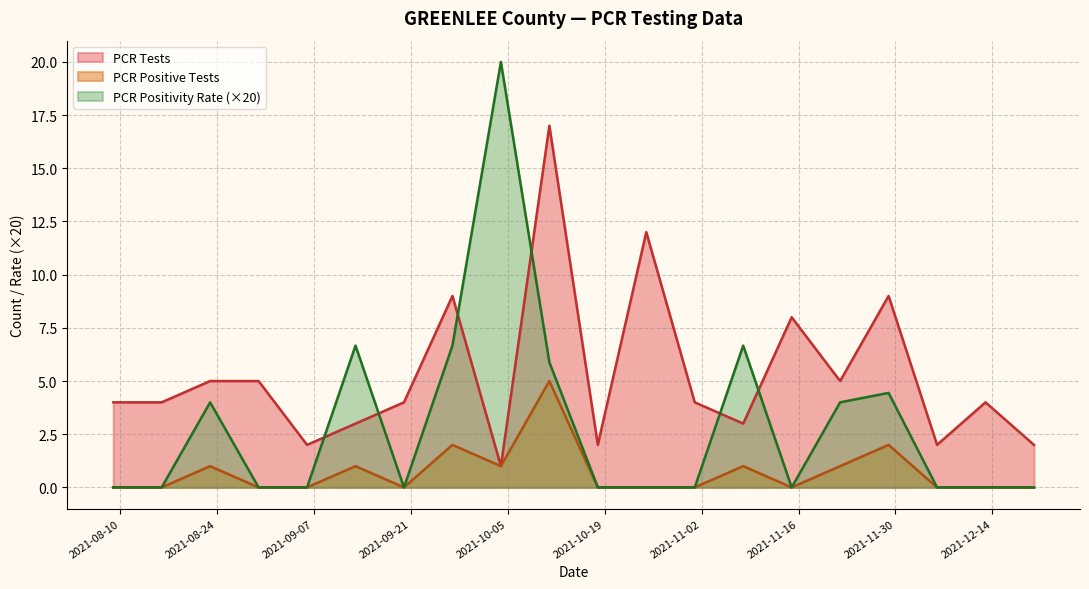

Which series ends up on top after the final intersection of PCR Tests and PCR Positivity Rate (×20)?

PCR Tests